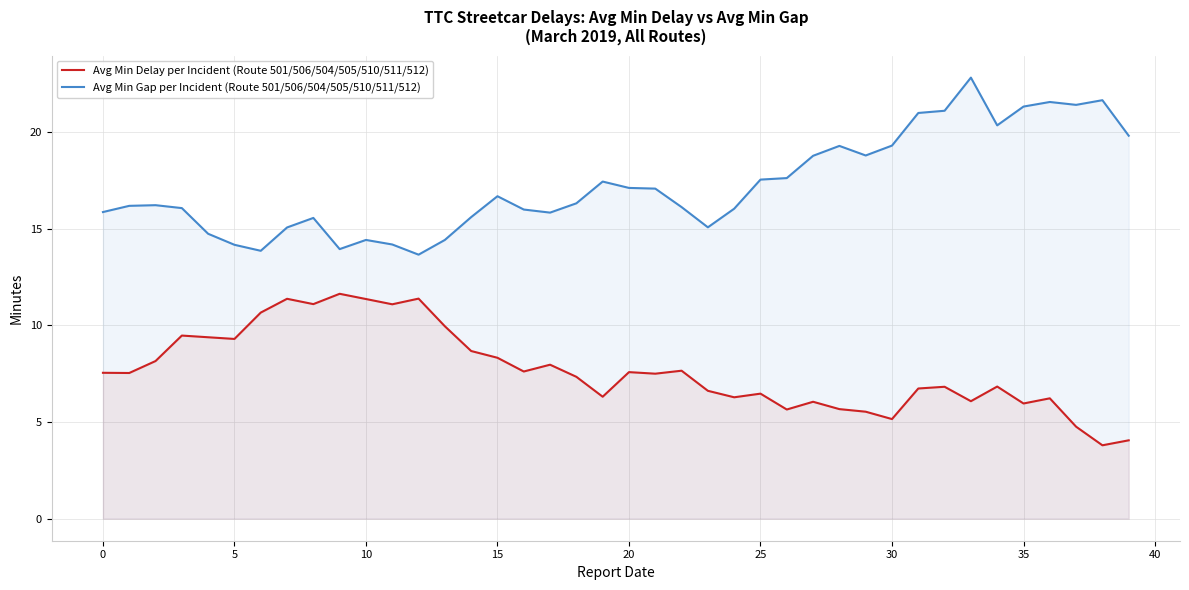

At 14, list the series in order from smallest to largest.

Avg Min Delay per Incident (Route 501/506/504/505/510/511/512), Avg Min Gap per Incident (Route 501/506/504/505/510/511/512)